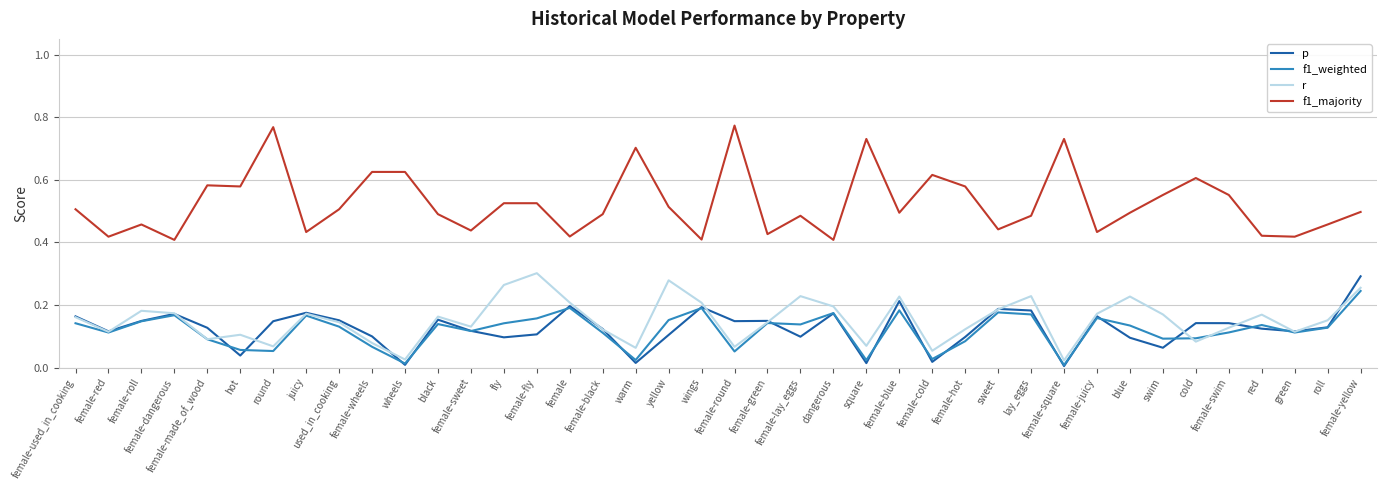

Rank the series by their maximum value, from lowest to highest.

f1_weighted, p, r, f1_majority